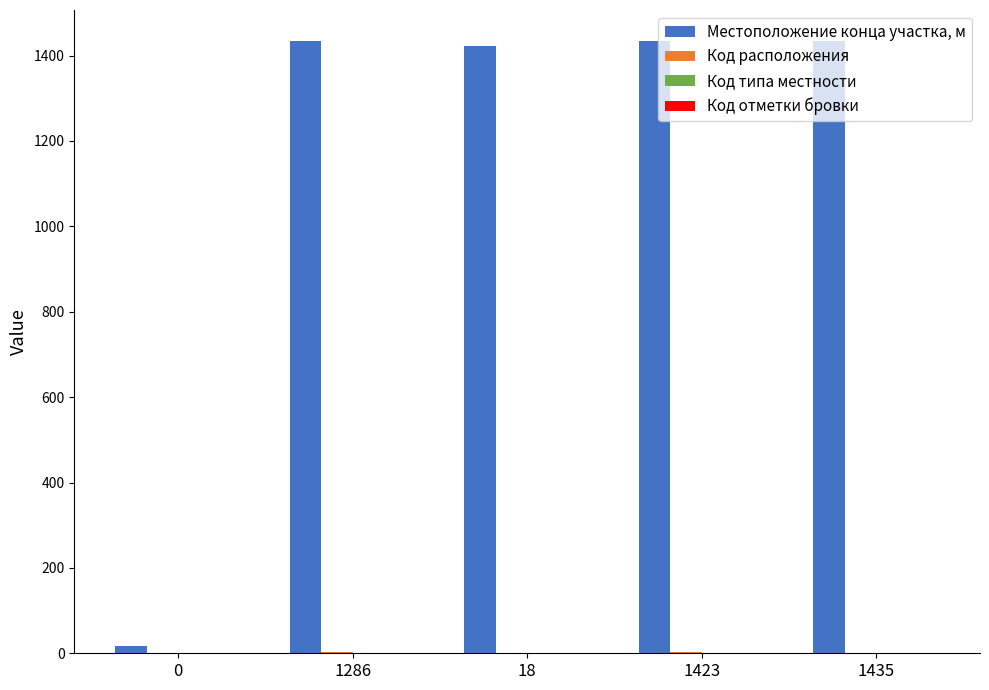

The Местоположение конца участка, м series shows 291 at 1423. True or false?

False